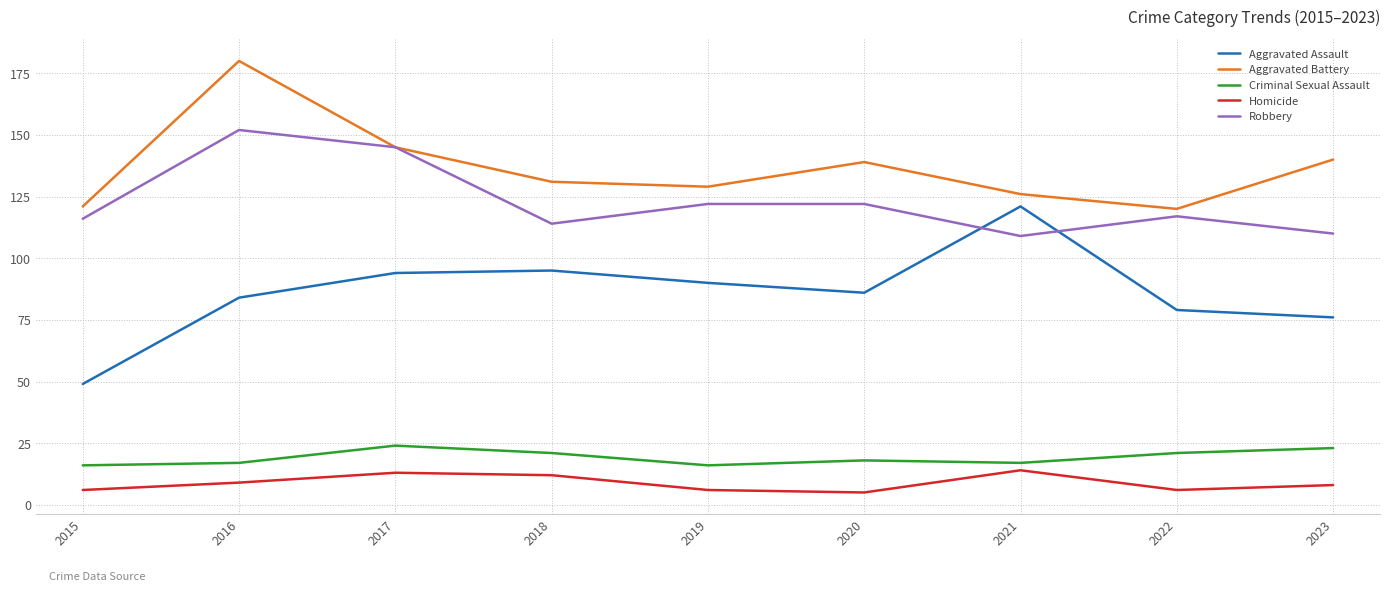

The value of Aggravated Battery at 2016 is 295. True or false?

False